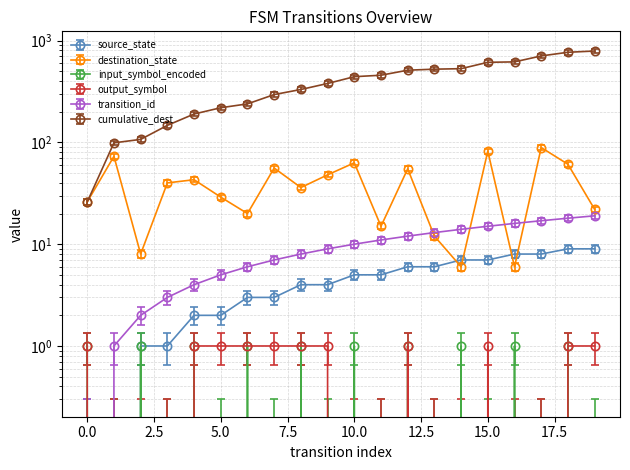

At which category is the sum across all series the highest?

18